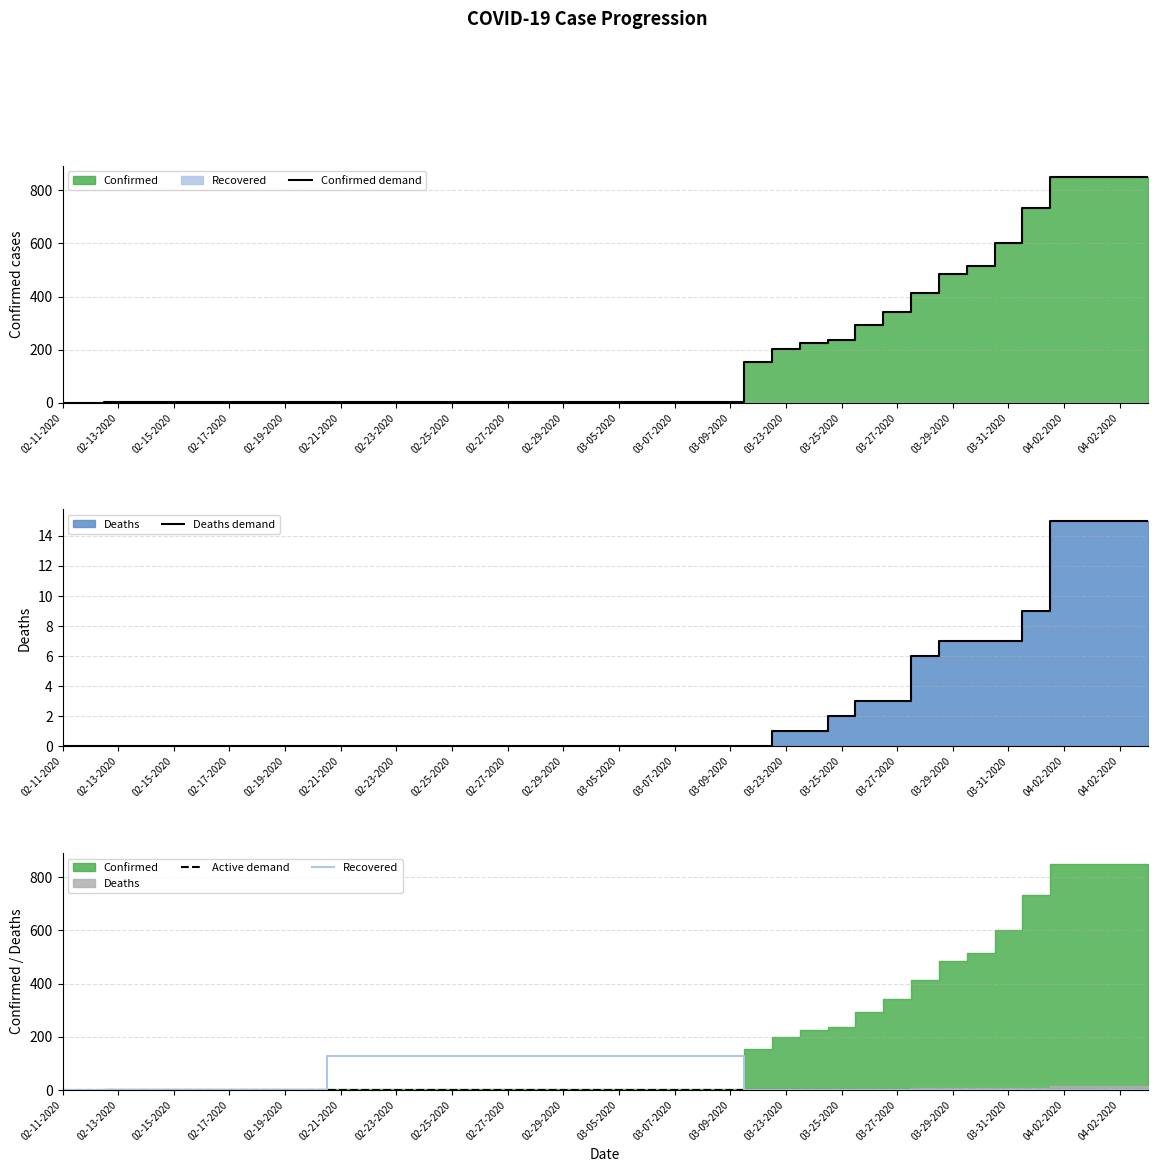

What is the greatest value displayed?

849.0